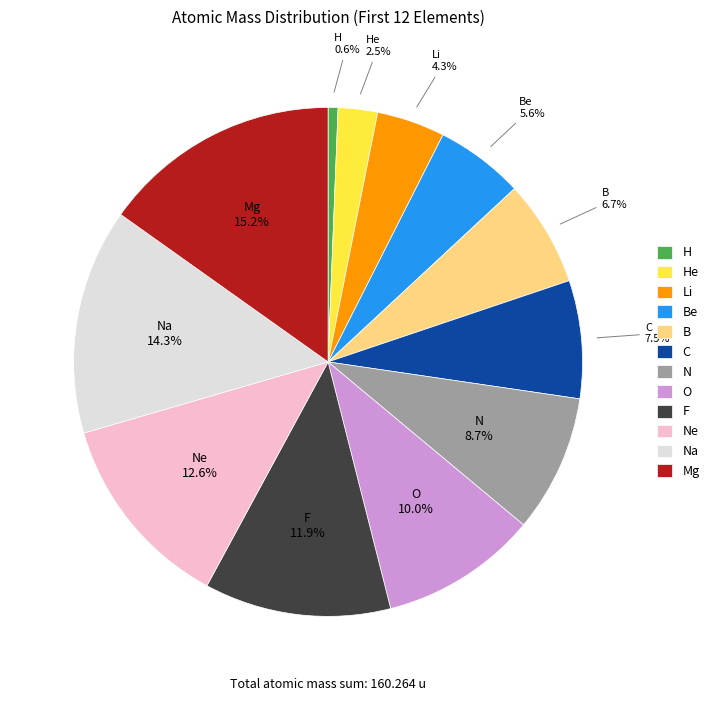

To the nearest percent, what is the combined percentage of B and O?

17%